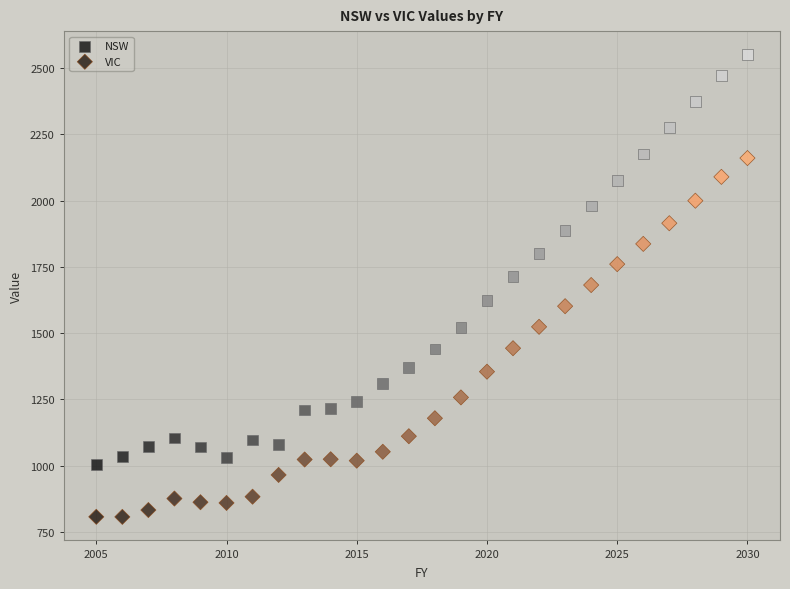

What are all the series names shown in the legend?

NSW, VIC